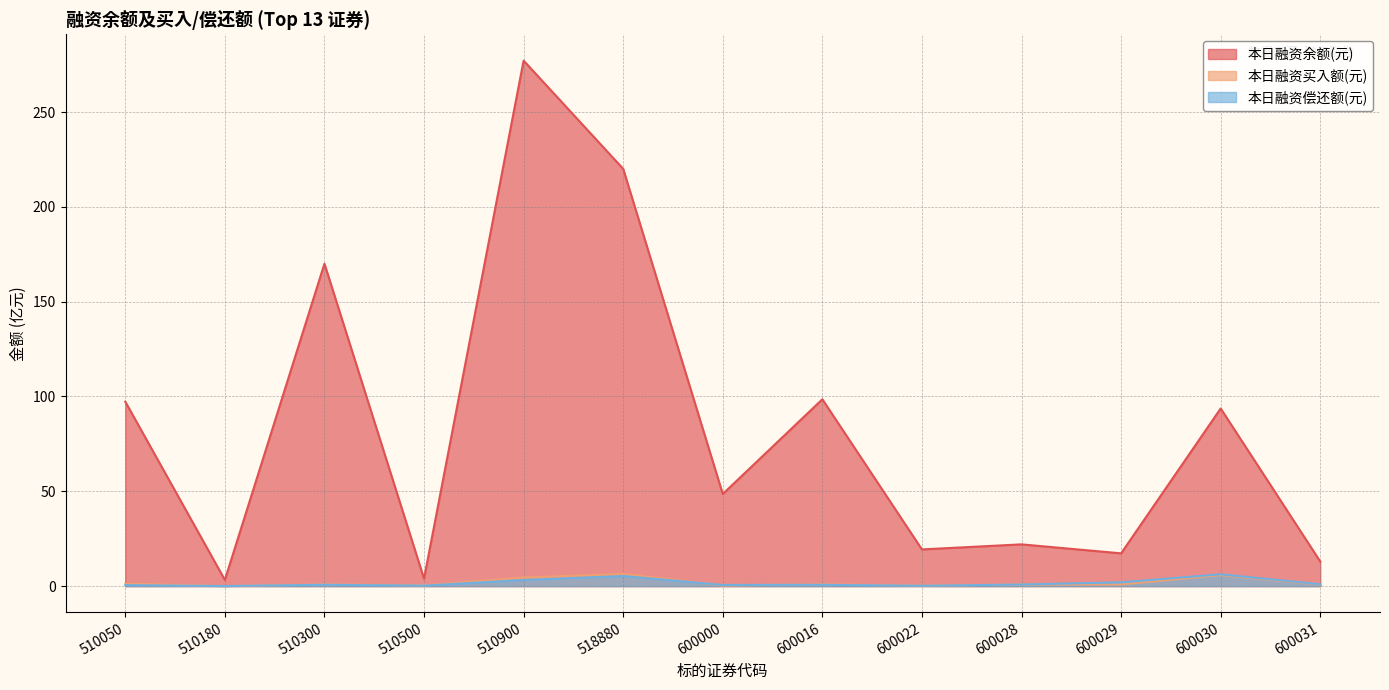

What is the average value of the 本日融资偿还额(元) series?

1.6